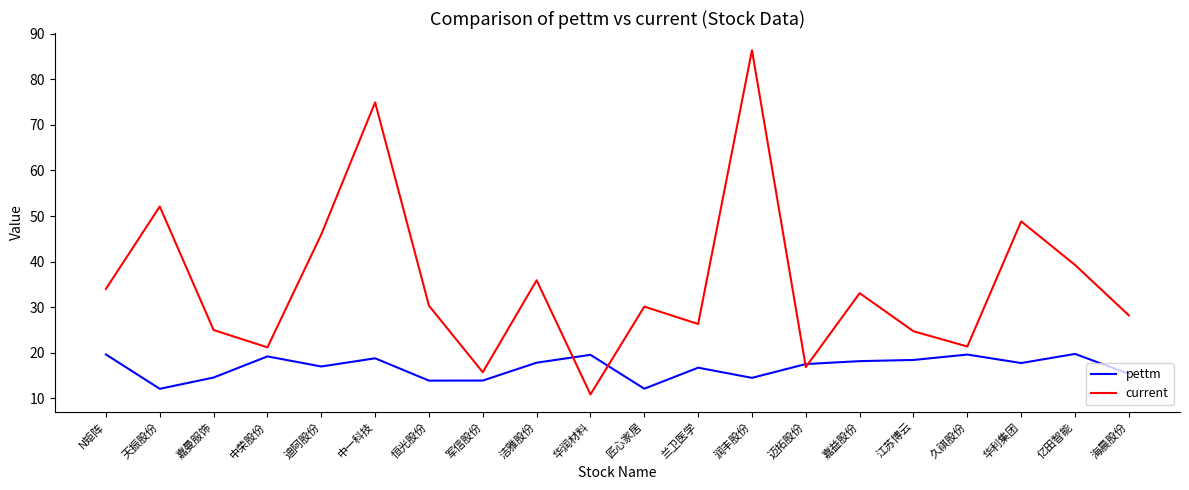

What is the difference between the maximum and second lowest values in the current series?

70.7